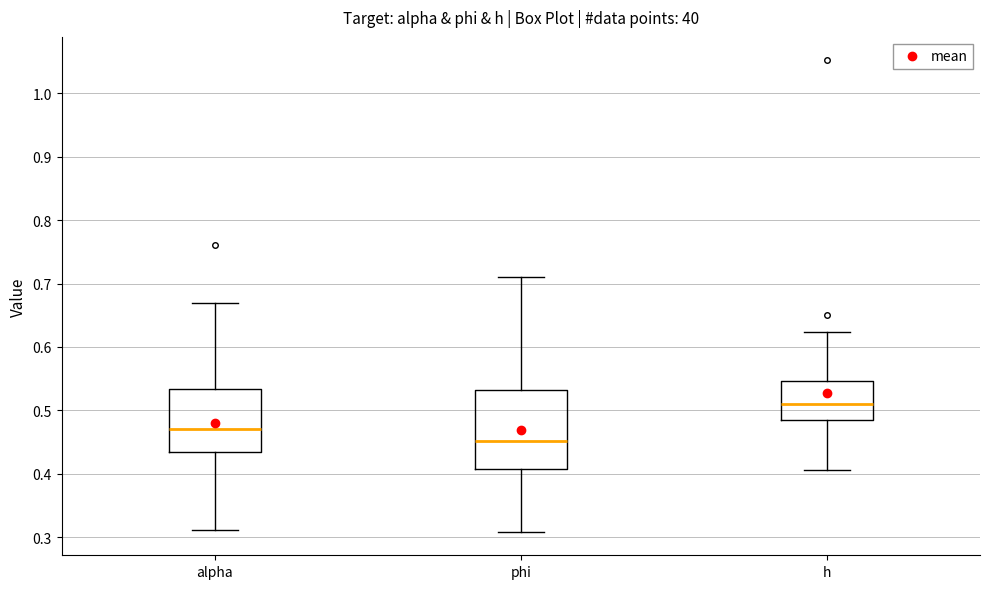

Which box is the tallest, from its lower edge to its upper edge?

phi